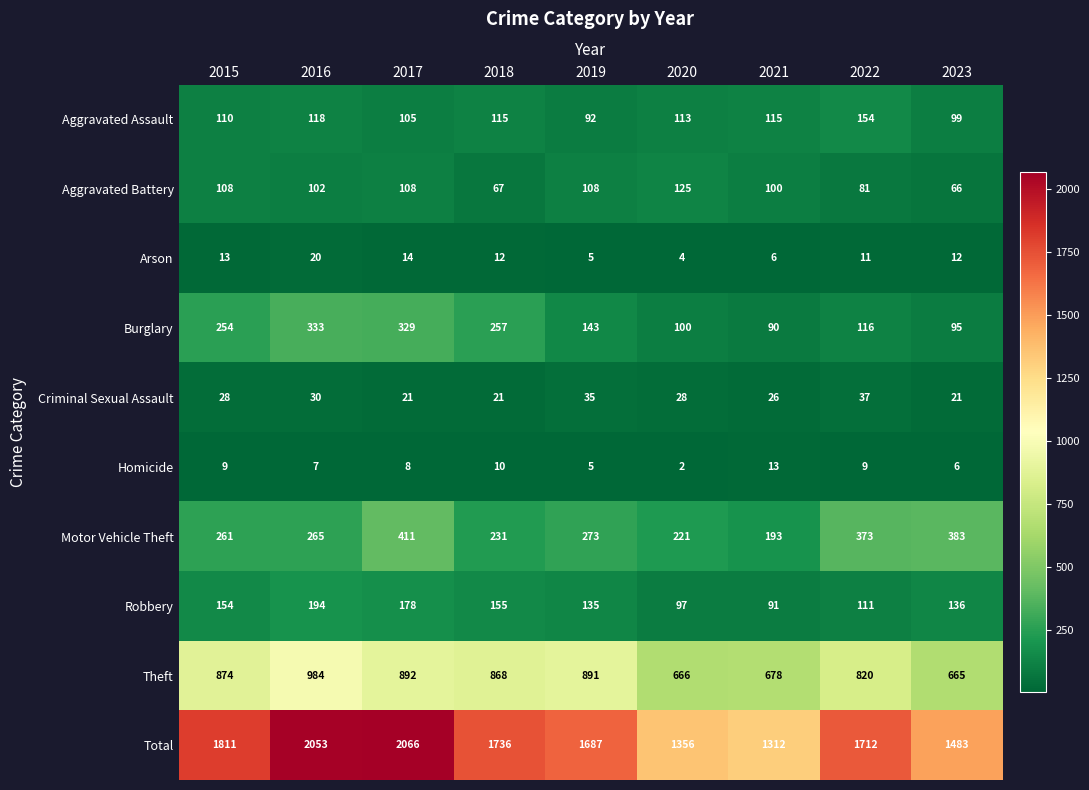

True or false: Total has a value of 821 at 2020.

False